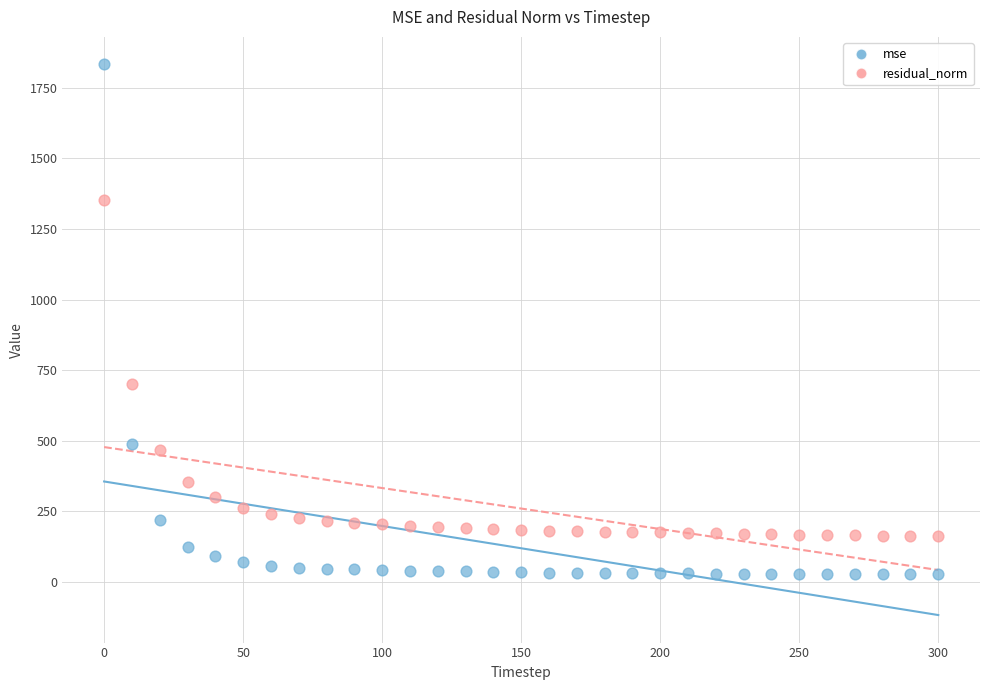

Across all data points, what is the range of Y values (max minus min)?

1807.1